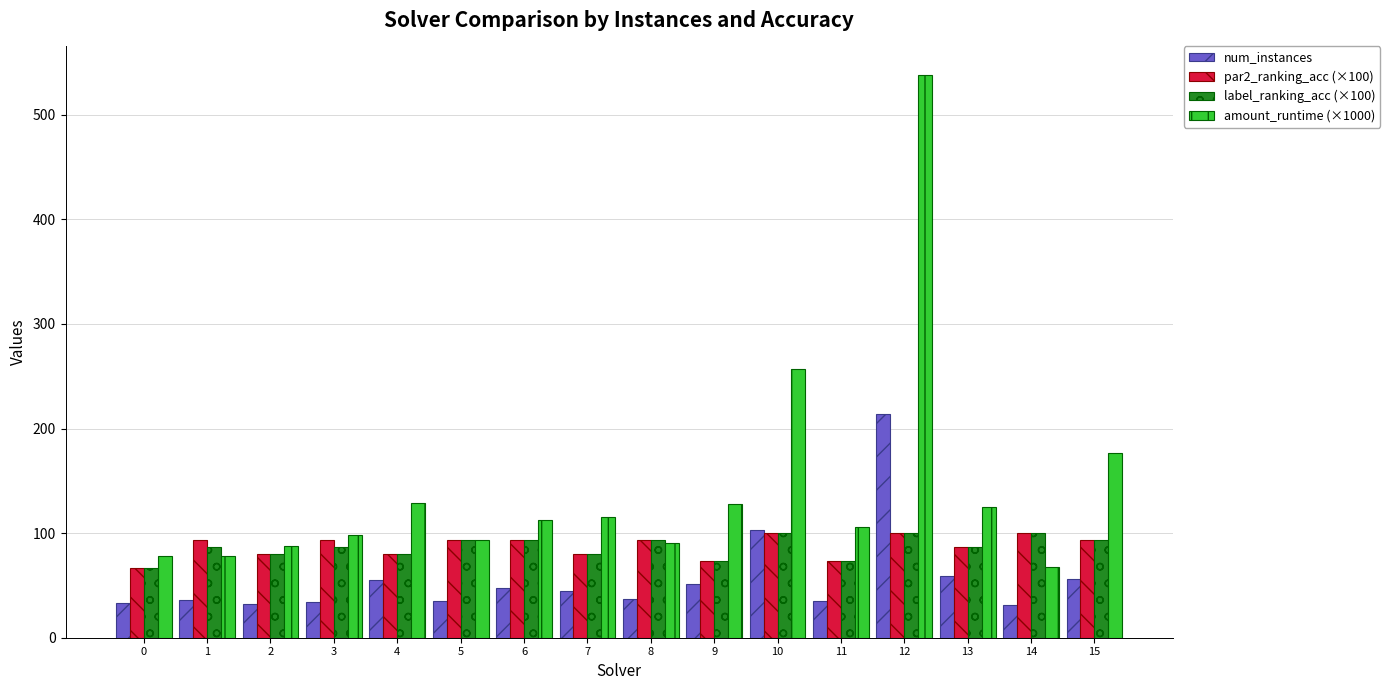

Is the value of par2_ranking_acc (×100) at 9 greater than the value of amount_runtime (×1000) at 15?

No